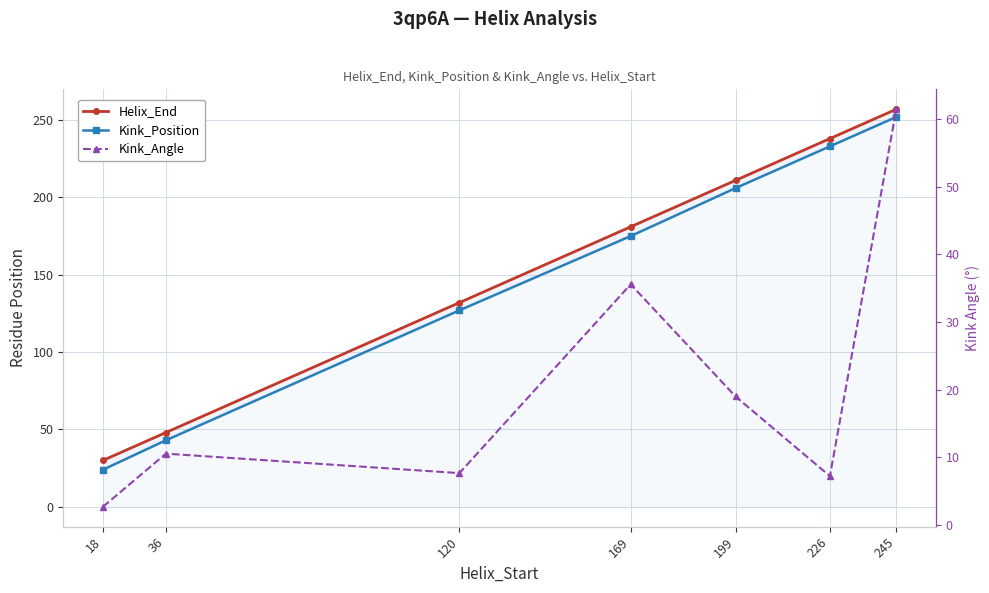

What are all the series names shown in the legend?

Helix_End, Kink_Position, Kink_Angle